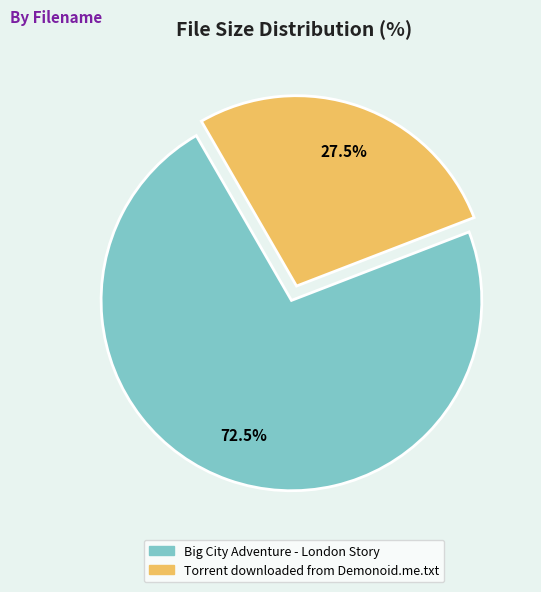

Rank the categories by value from lowest to highest.

Torrent downloaded from Demonoid.me.txt, Big City Adventure - London Story